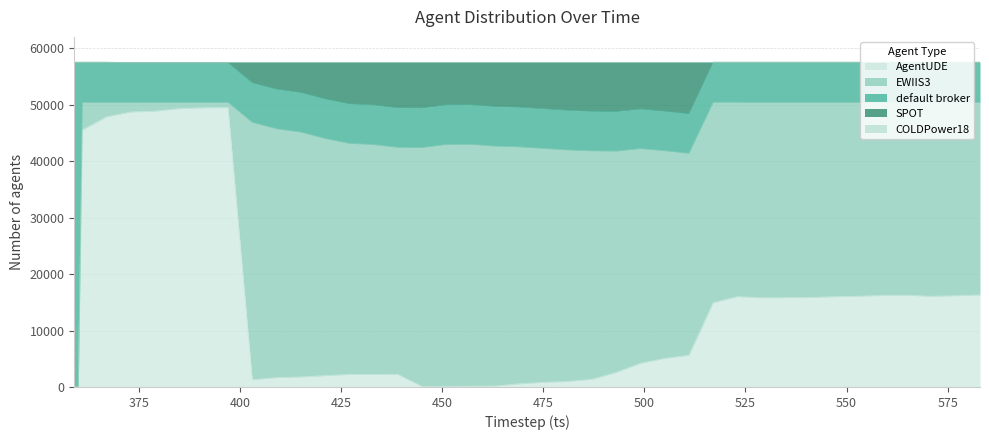

List the labels in order of AgentUDE value, largest first.

397, 391, 385, 379, 373, 367, 361, 583, 565, 559, 577, 553, 571, 523, 547, 541, 535, 529, 517, 511, 505, 499, 493, 439, 433, 427, 421, 415, 409, 487, 403, 481, 475, 469, 463, 457, 451, 445, 359, 360